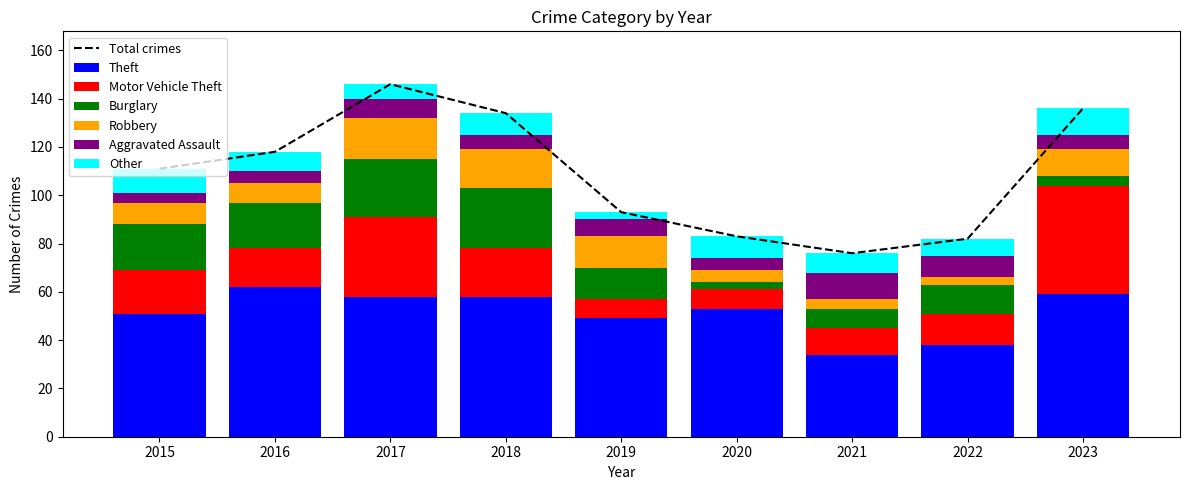

List the series in order of their peak value, highest first.

Theft, Motor Vehicle Theft, Burglary, Robbery, Aggravated Assault, Other